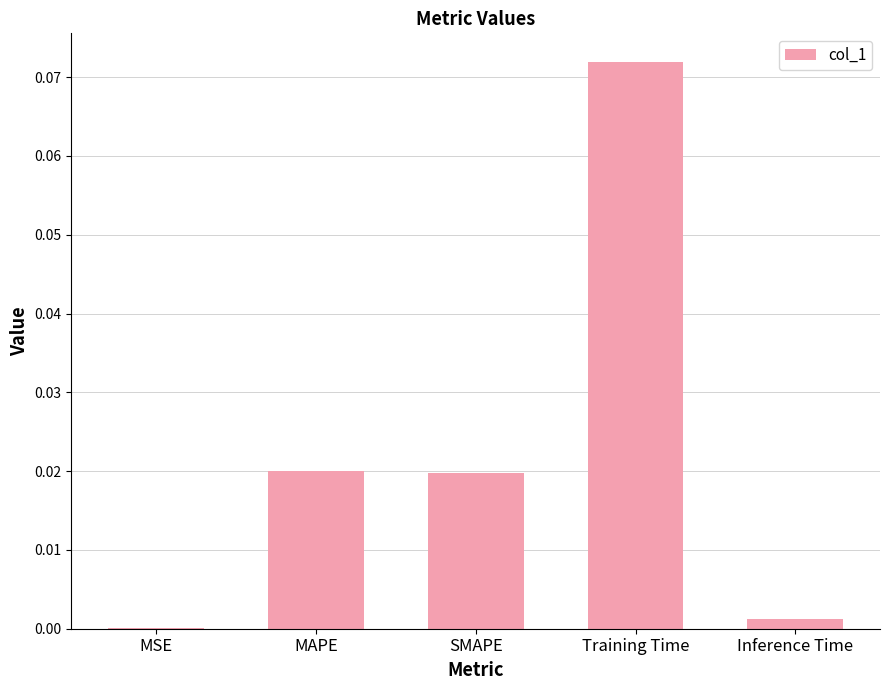

True or false: the data shows 0.0 at SMAPE.

True